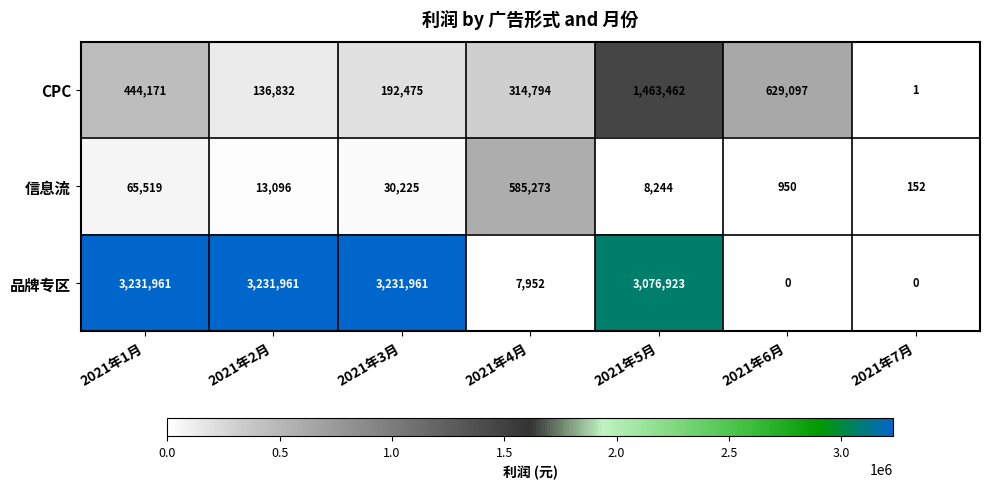

The 品牌专区 series shows 1303415 at 2021年1月. True or false?

False